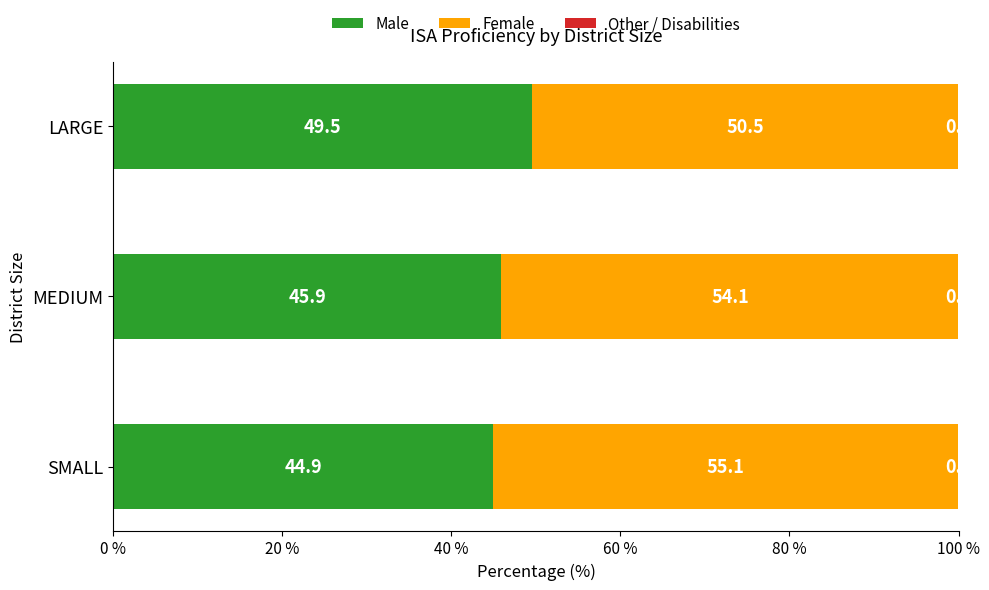

What is the sum of the Male values at MEDIUM and SMALL?

90.8